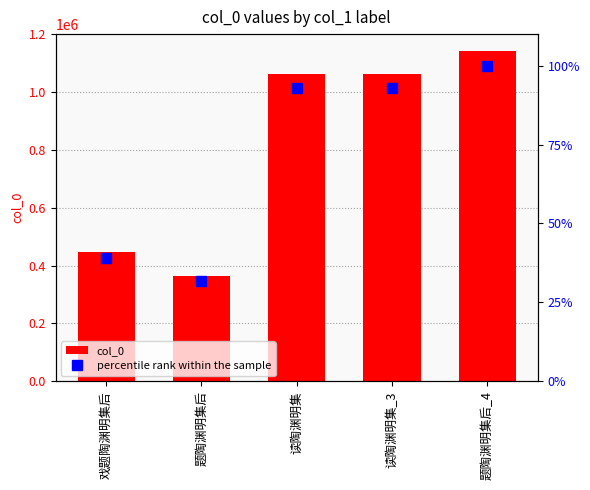

Which series changed the most between 题陶渊明集后 and 读陶渊明集?

col_0